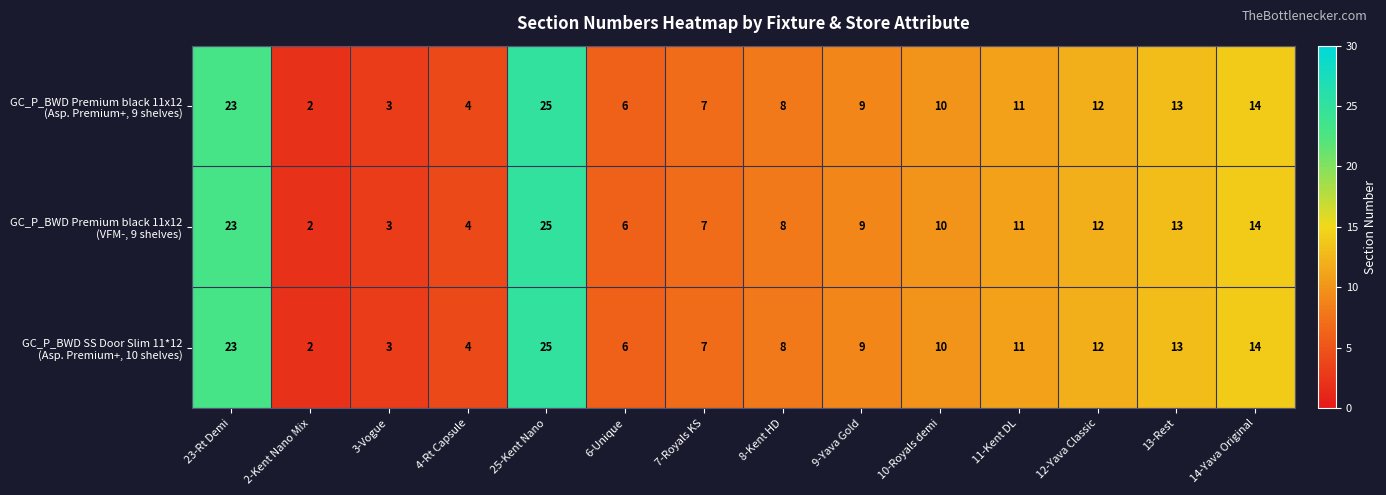

What is the total value across all series at 10-Royals demi?

30